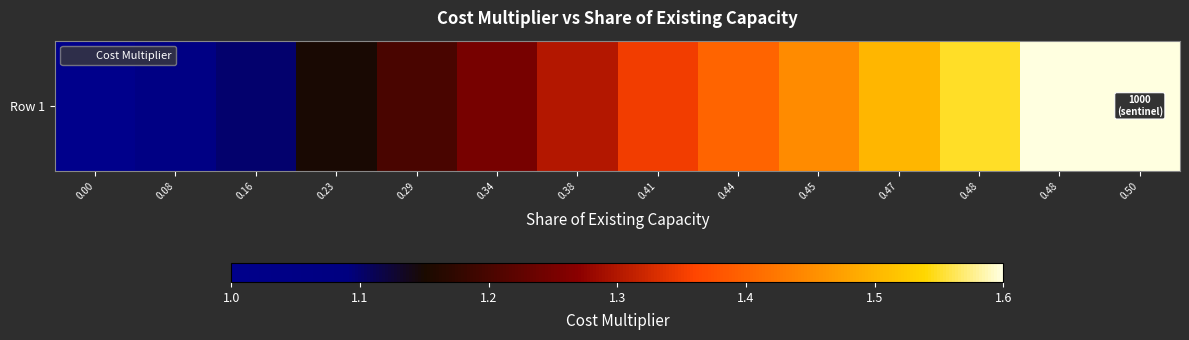

Reading left to right, transcribe all the data shown in this chart.

1.0	1.1	1.1	1.1	1.2	1.2	1.3	1.4	1.4	1.4	1.5	1.6	1.6	1.6